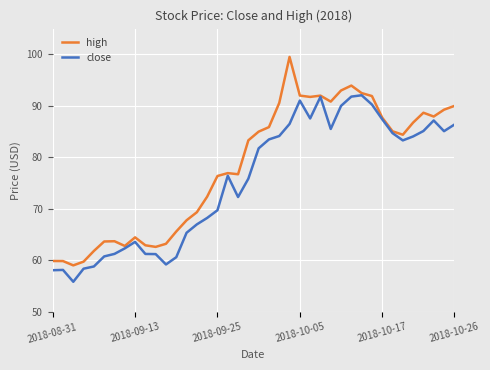

Rank the series by their average value, from lowest to highest.

close, high